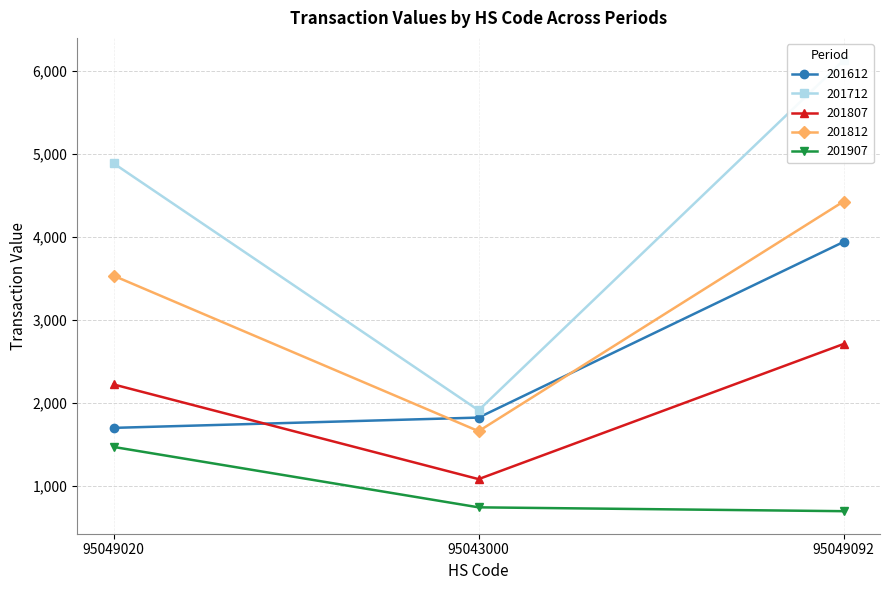

At which category does the chart reach its minimum across all series?

95049092